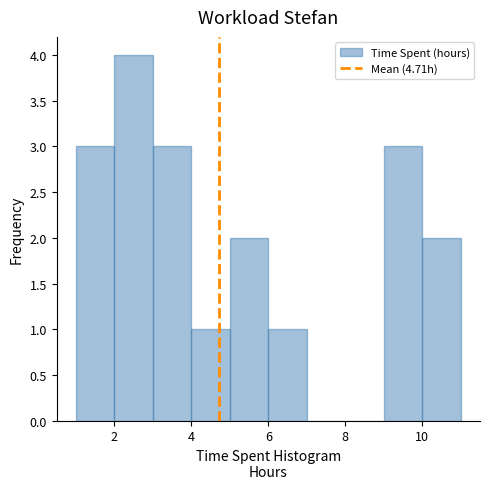

Over which range of the x-axis is the bar tallest?

2 to 3